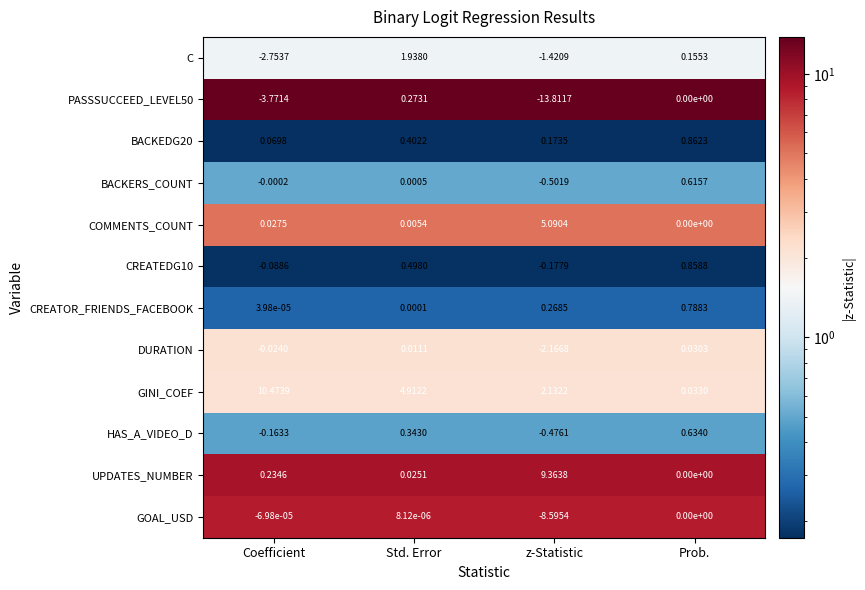

At which label does GINI_COEF first exceed 4?

Coefficient